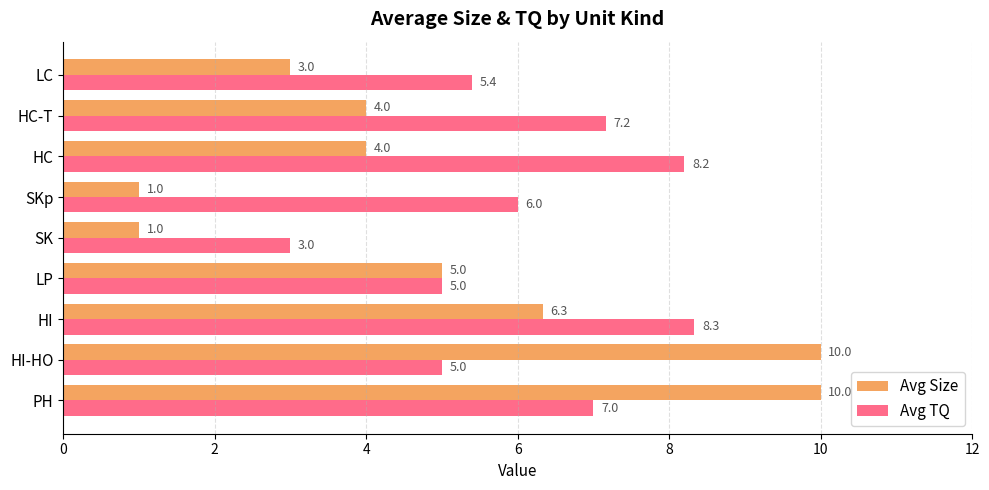

What is the smallest value displayed?

1.0